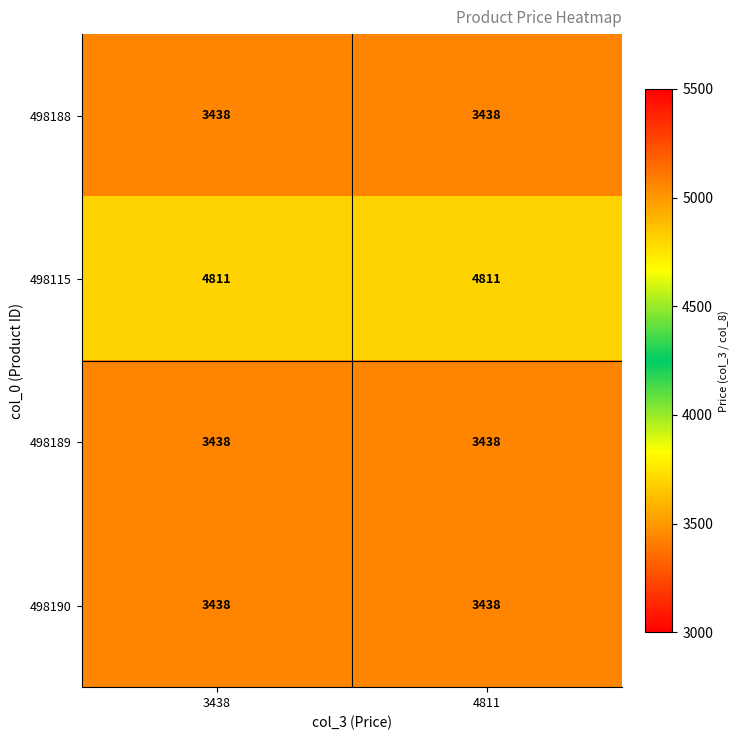

The value of 498115 at 4811 is 4811. True or false?

True